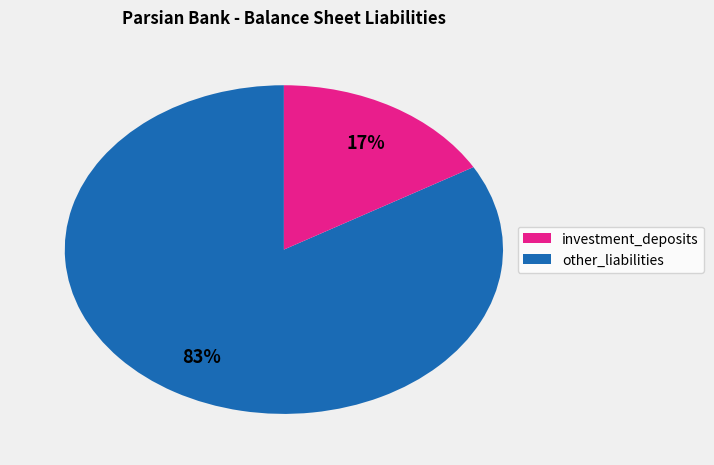

To the nearest percent, what is the average slice percentage?

50%